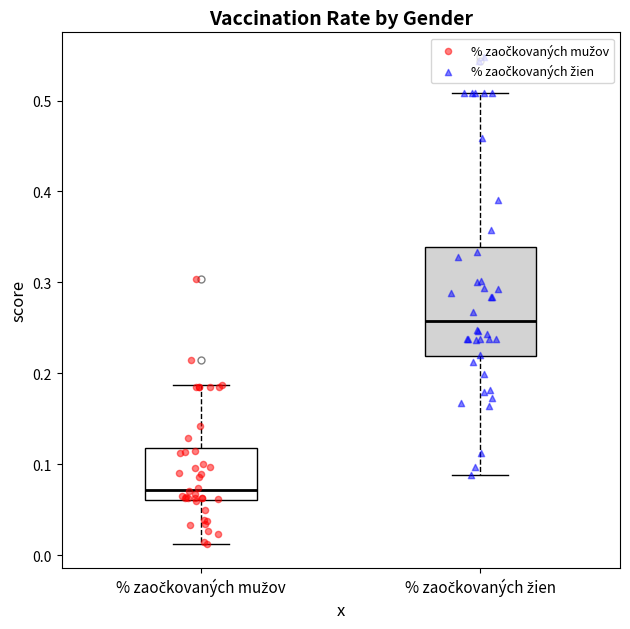

Reading left to right, transcribe this box plot: for each box, give where its median line is, the range the box spans, and where its two whiskers end, as read against the y-axis. The values are not printed on the chart, so give them approximately, as read against the axis.

% zaočkovaných mužov: median 0.07, box 0.06 to 0.12, whiskers 0.01 to 0.19
% zaočkovaných žien: median 0.26, box 0.22 to 0.34, whiskers 0.09 to 0.51